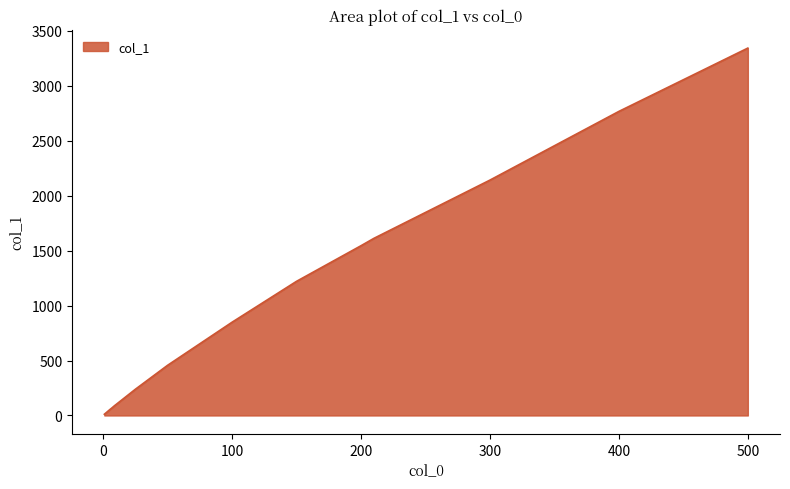

What is the greatest value displayed?

3342